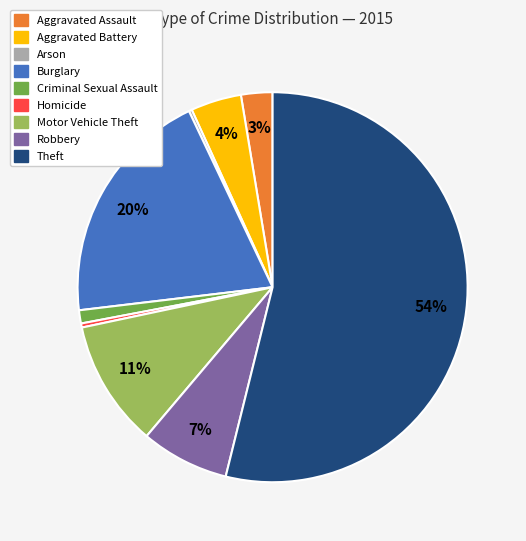

Combined, do Homicide and Aggravated Assault account for over 50%?

No